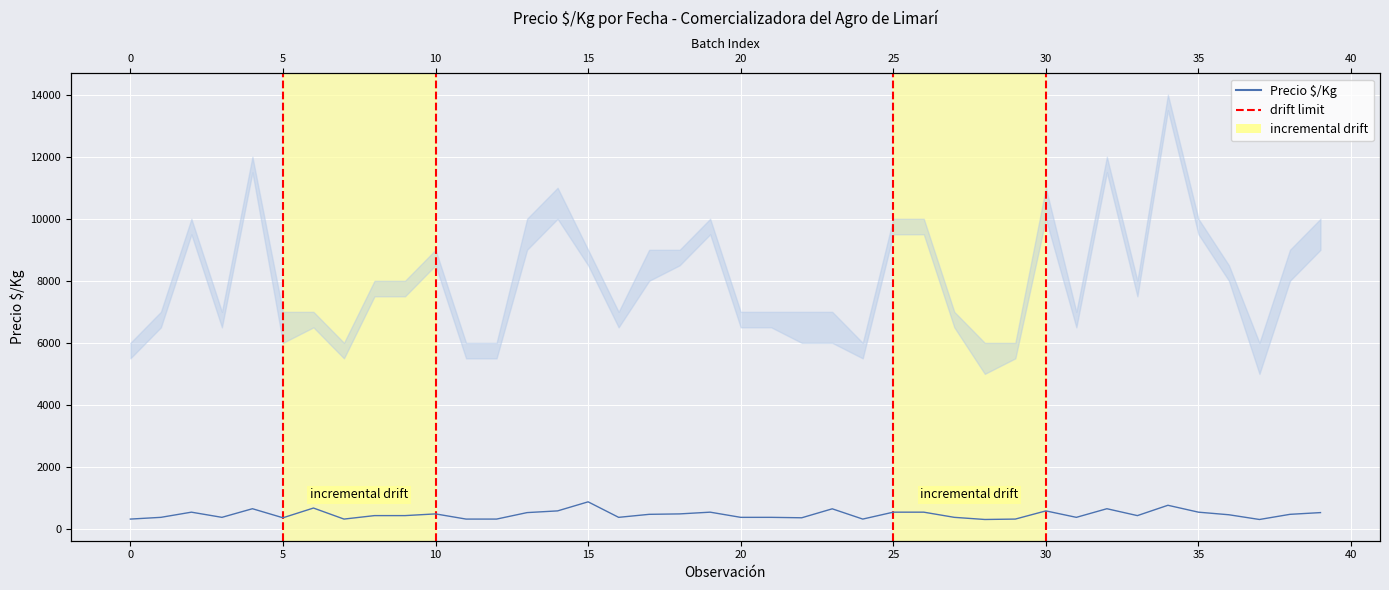

What is the label of the 20th point from the right?

20